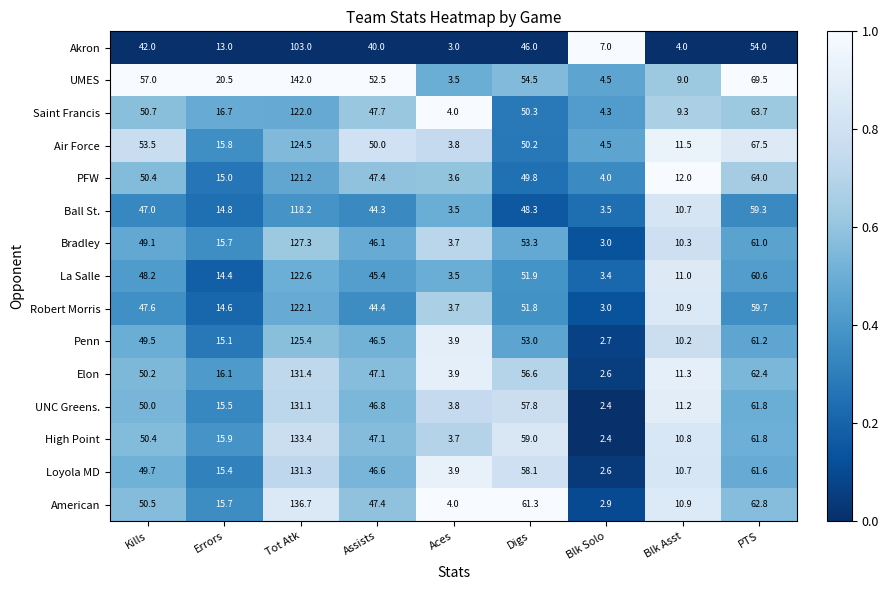

What is the greatest value displayed?

142.0